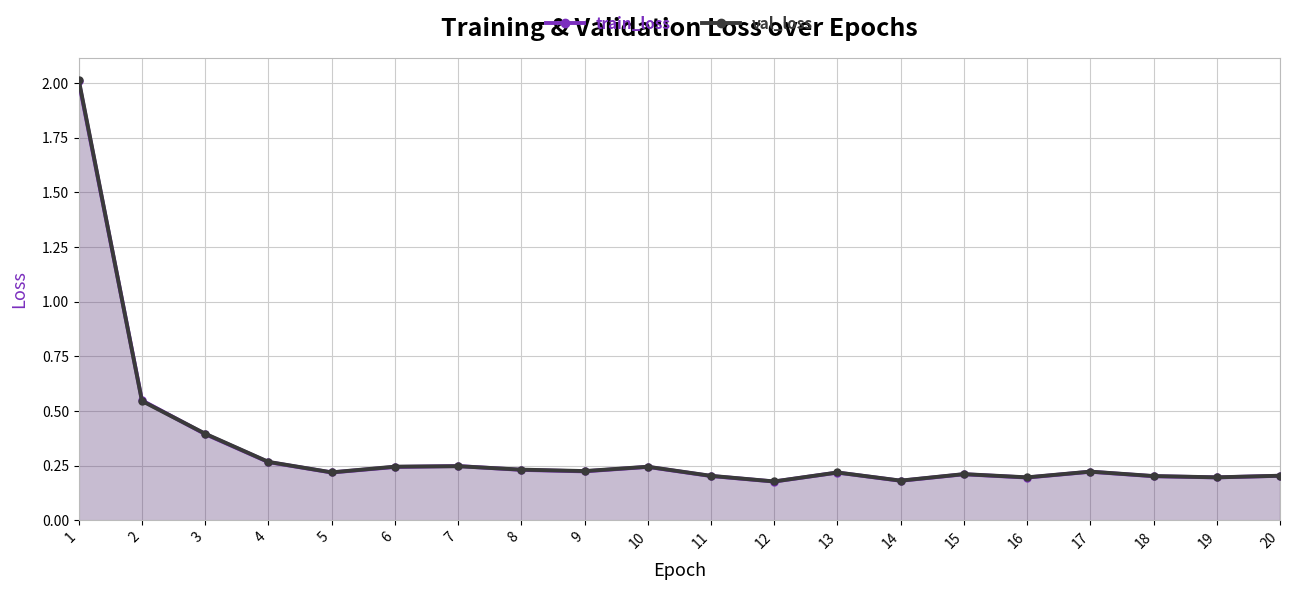

True or false: val_loss has more than 2 interior local peaks.

True